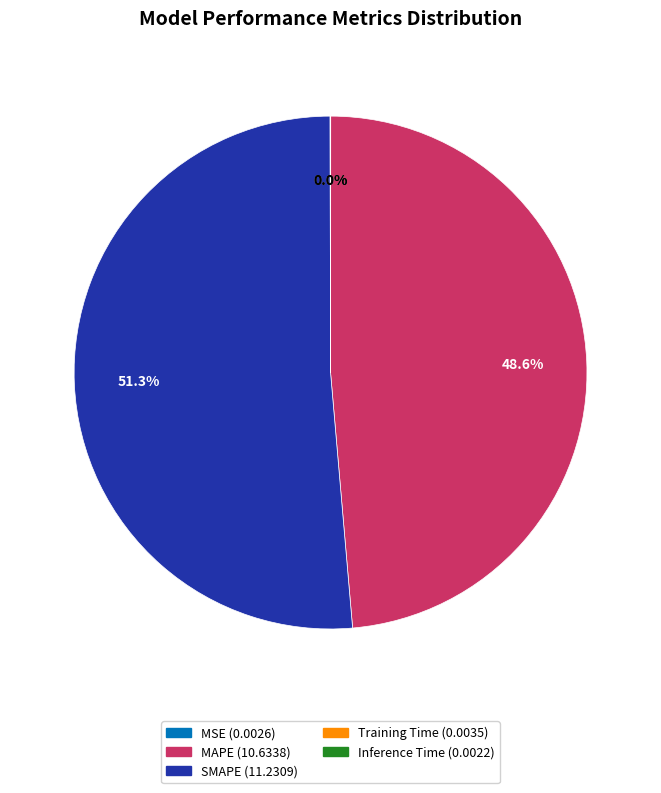

To the nearest percent, what percentage of the pie is MAPE?

49%